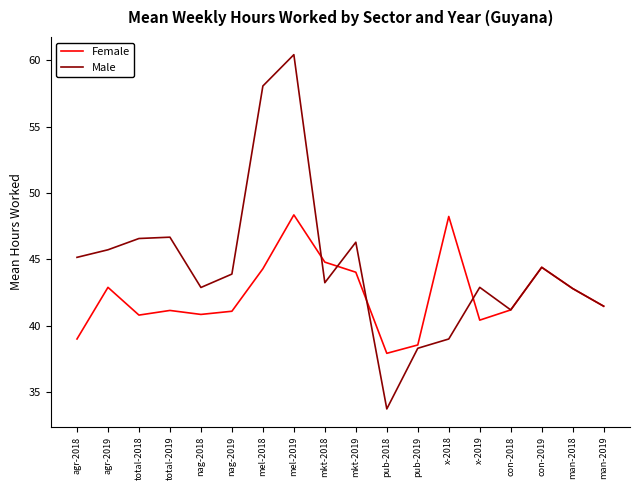

Where does the Male series first go above 43?

agr-2018